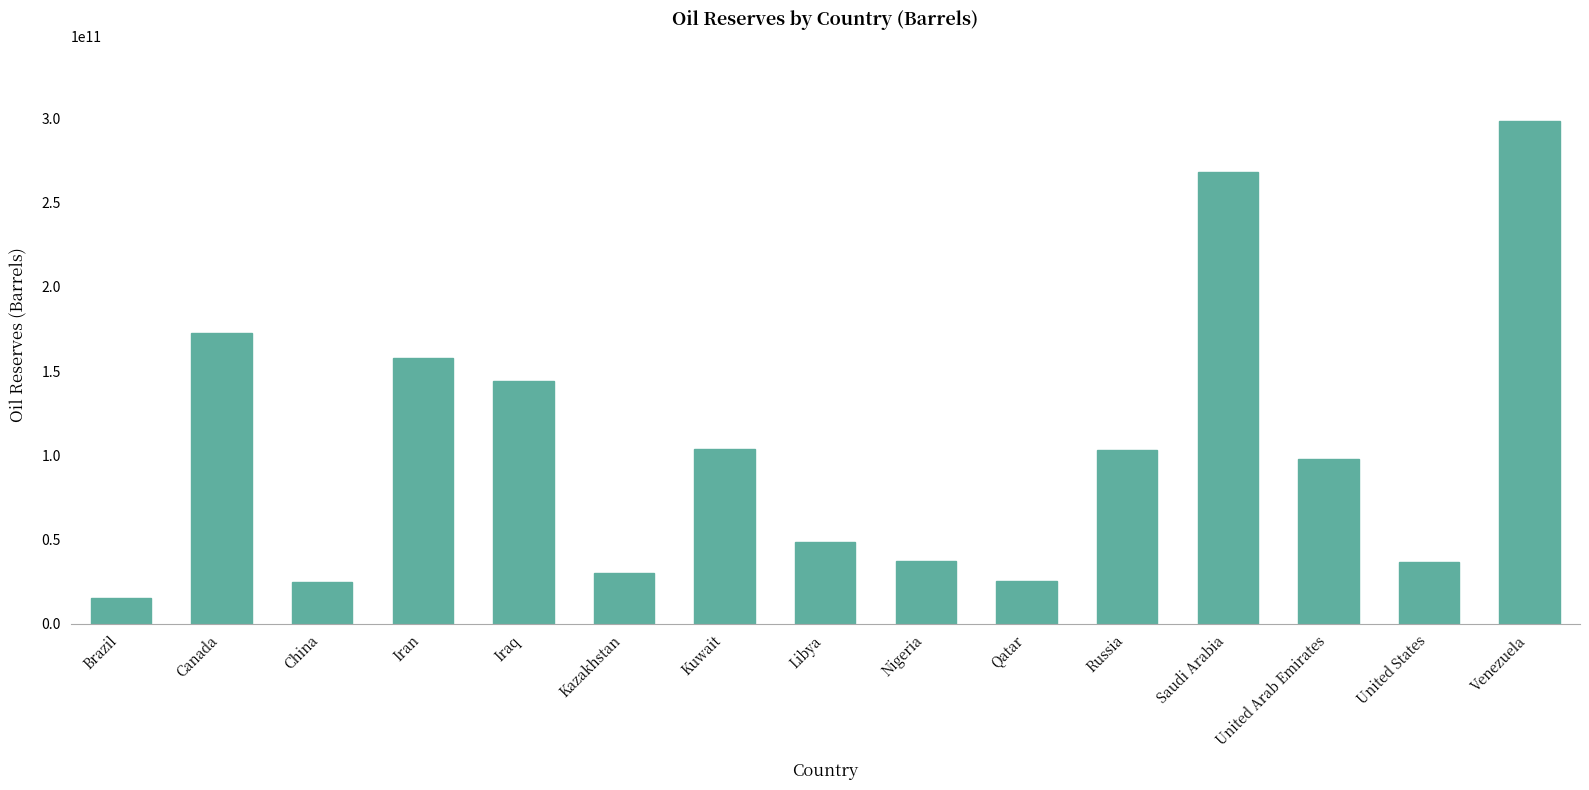

What is the minimum value shown in the chart?

15310000000